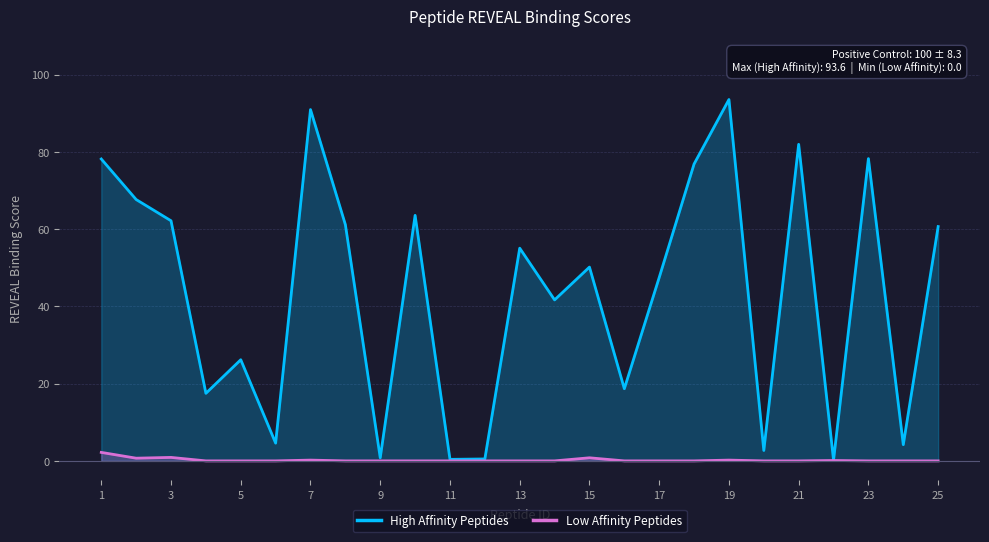

How many interior local peaks does the High Affinity Peptides series have?

8